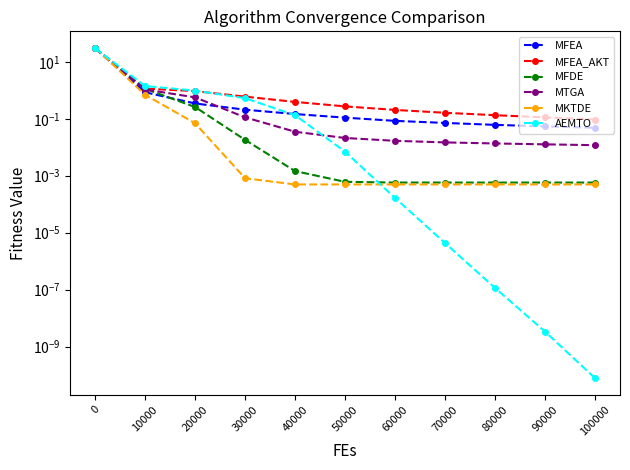

What are all the series names shown in the legend?

MFEA, MFEA_AKT, MFDE, MTGA, MKTDE, AEMTO